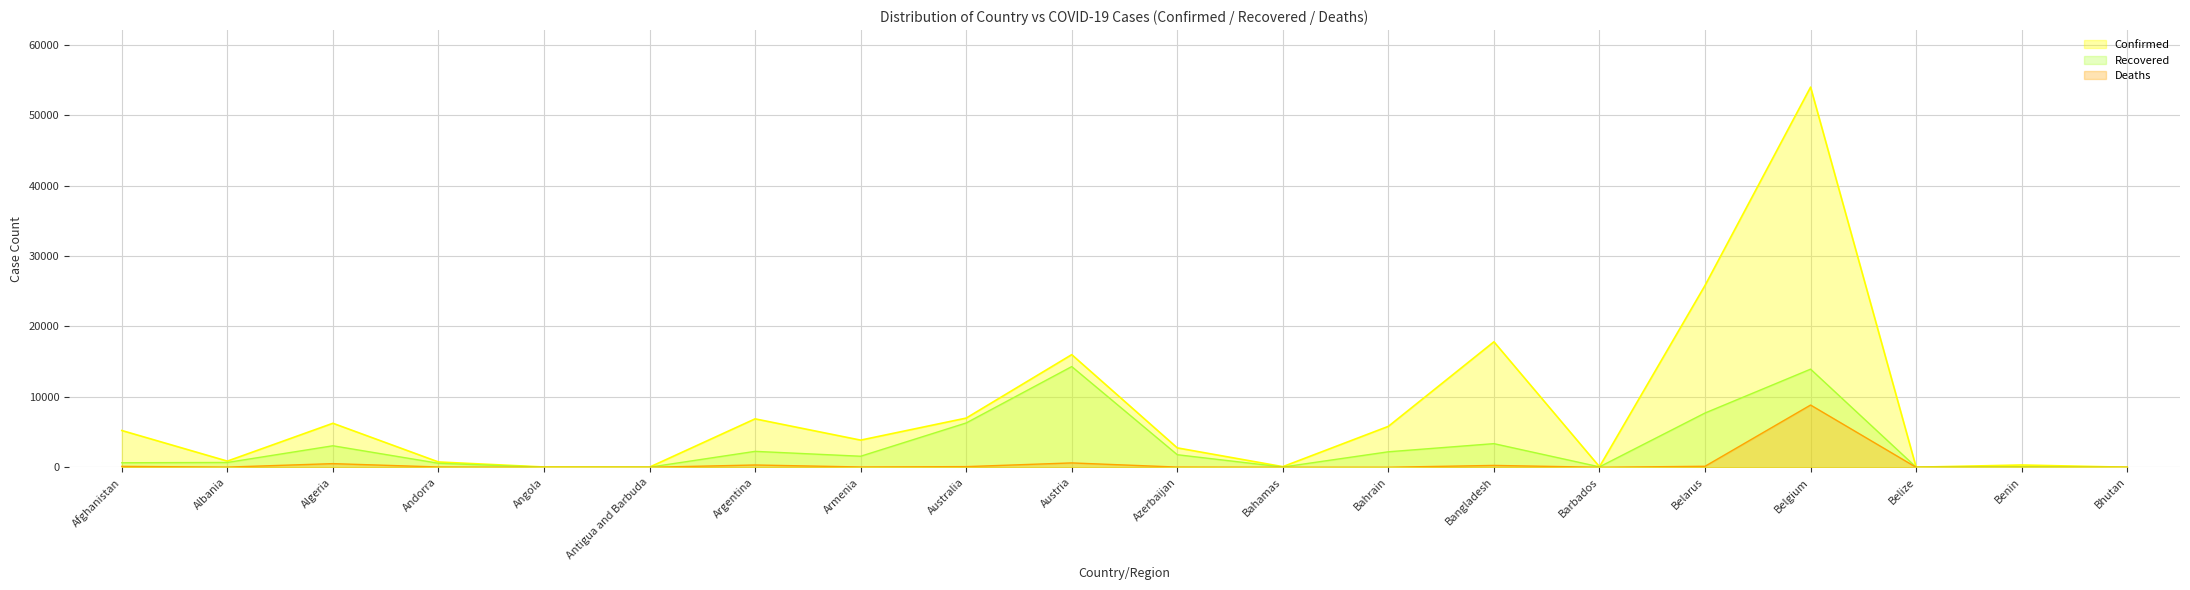

True or false: Confirmed and Recovered intersect in this chart.

False